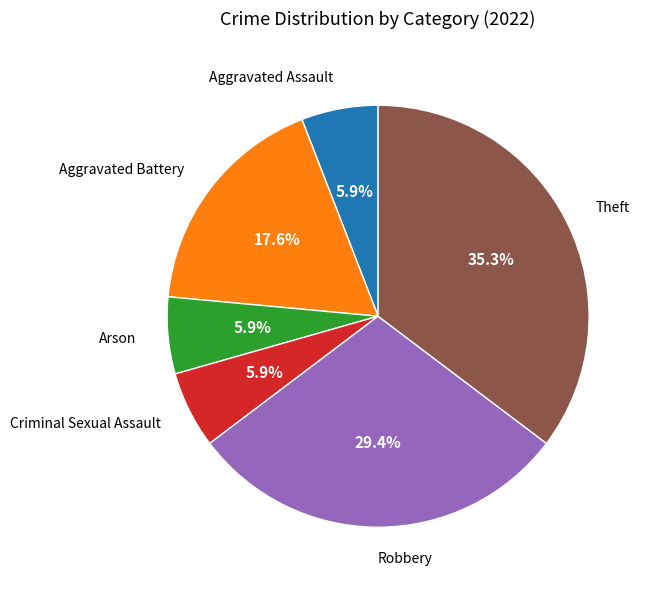

Is there any slice that represents more than half of the pie?

No